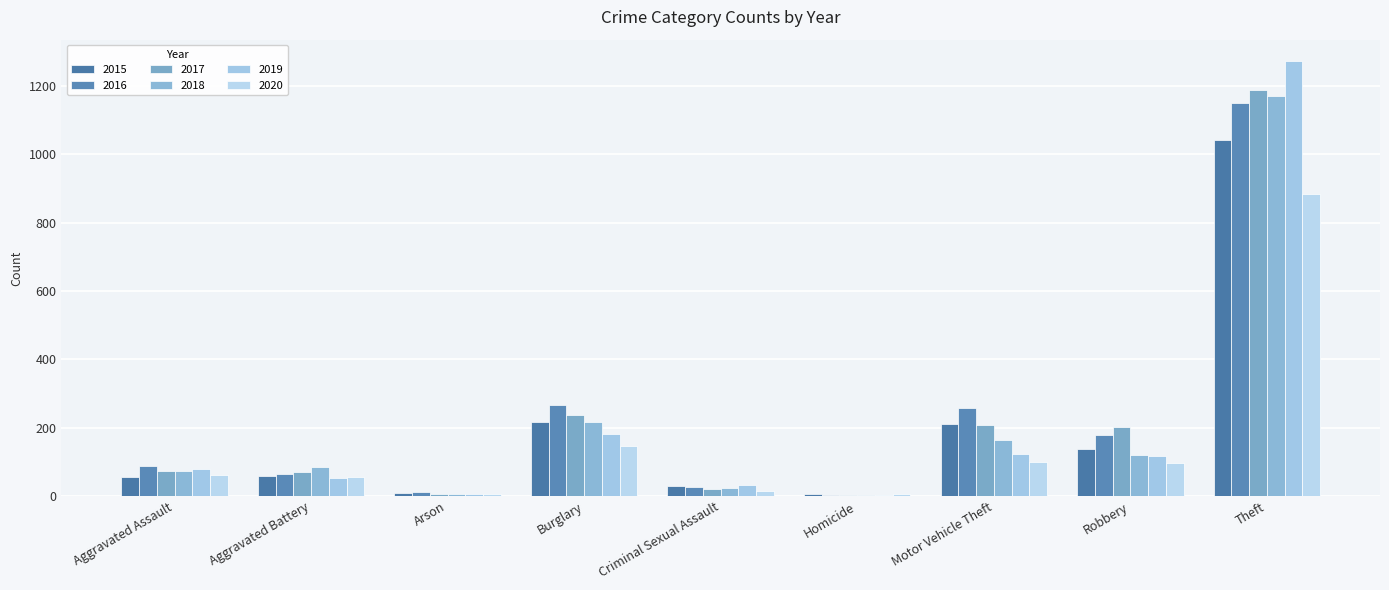

What is the value of the 2017 bar at the 5th from the left?

22